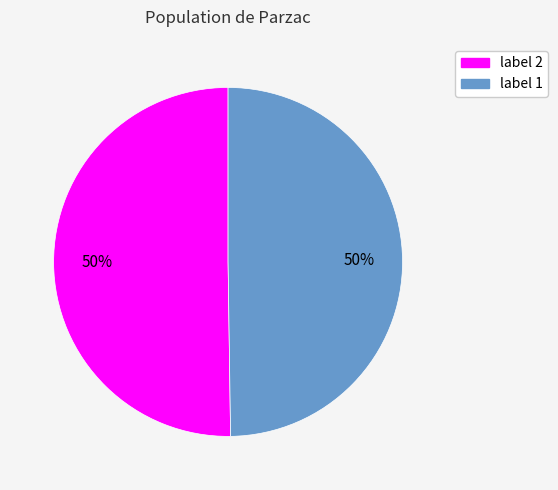

To the nearest percent, what is the average slice percentage?

50%